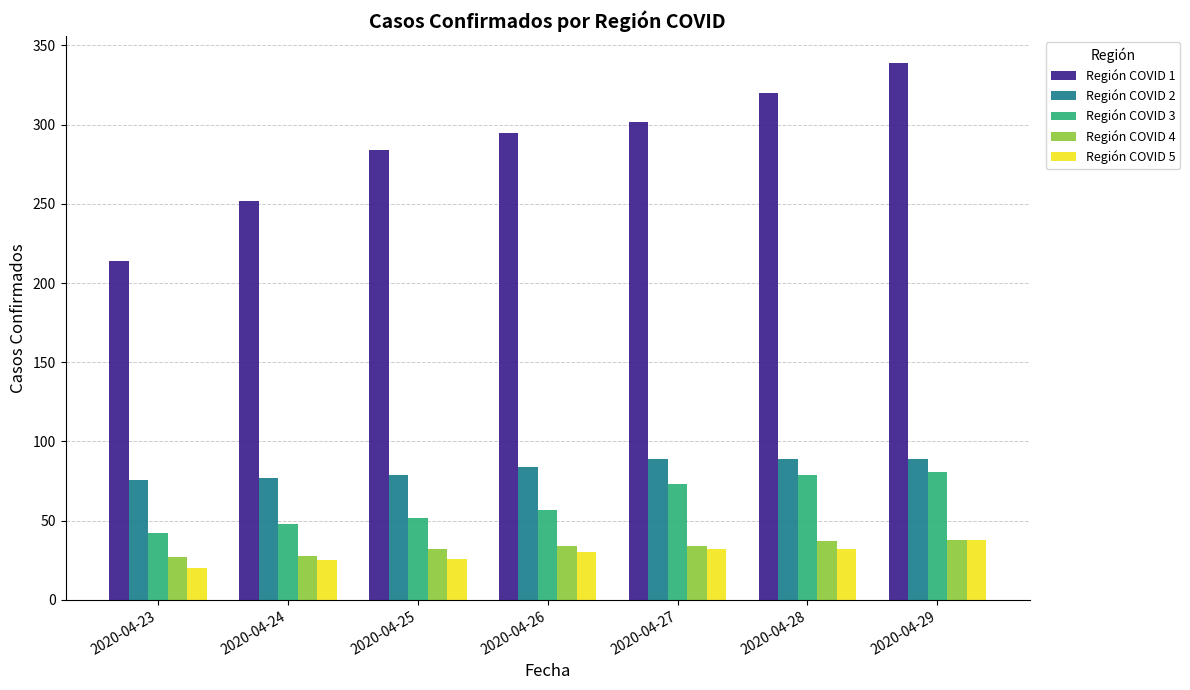

Read the Región COVID 1 value at 2020-04-27, to the nearest 5.

300